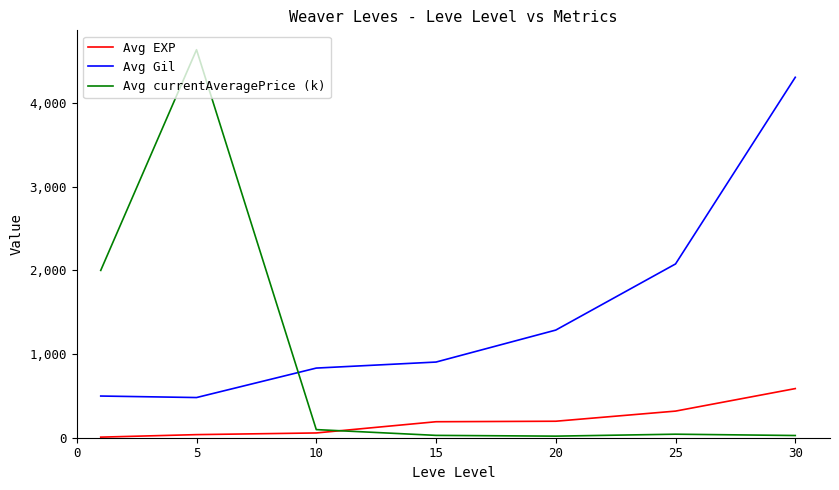

Which series has the largest total across all categories?

Avg Gil